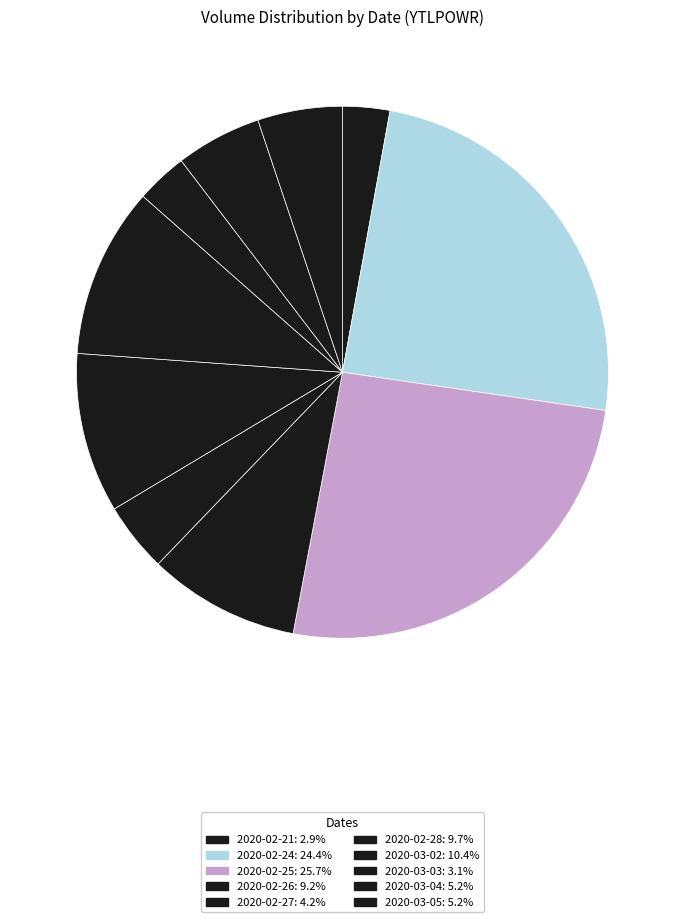

How many segments does this pie chart have?

10